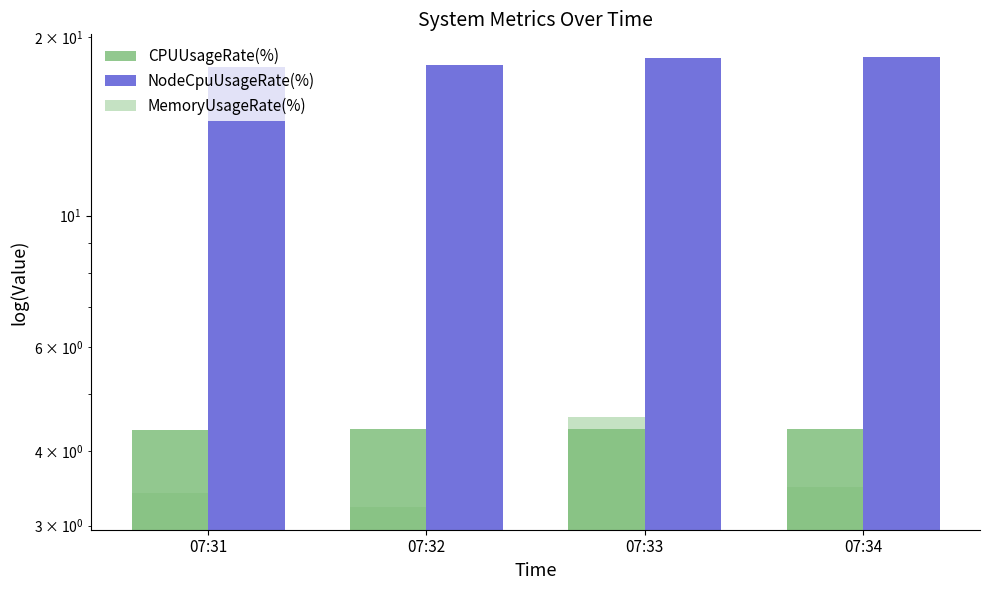

Reading left to right, extract all data points from this chart.

CPUUsageRate(%): 07:31=4.3	07:32=4.4	07:33=4.4	07:34=4.4
NodeCpuUsageRate(%): 07:31=17.8	07:32=18.0	07:33=18.5	07:34=18.5
MemoryUsageRate(%): 07:31=3.4	07:32=3.2	07:33=4.6	07:34=3.5